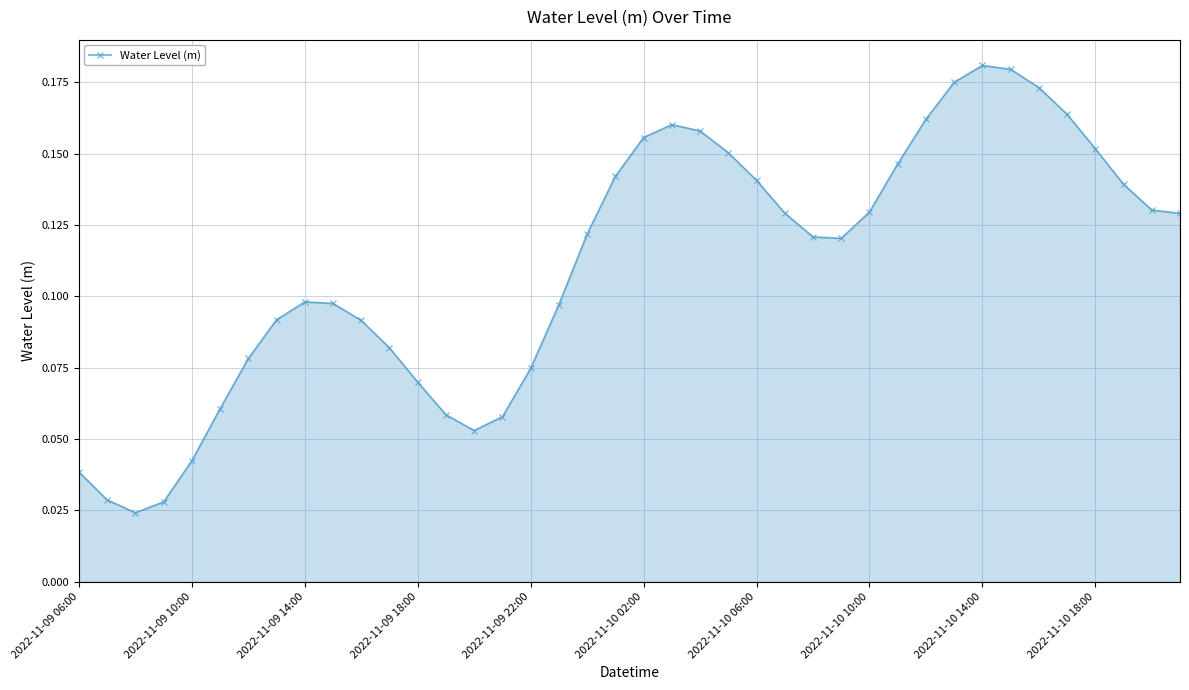

How many points are higher than both their immediate neighbors (excluding endpoints)?

3